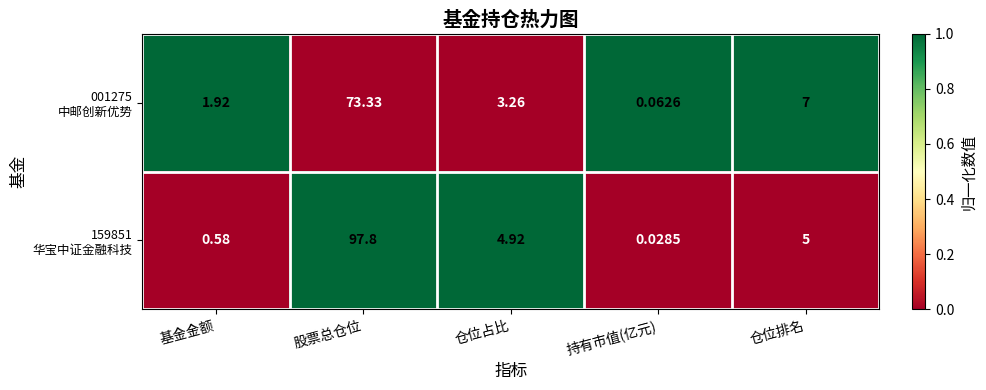

Which label corresponds to the smallest value in the chart?

持有市值(亿元)